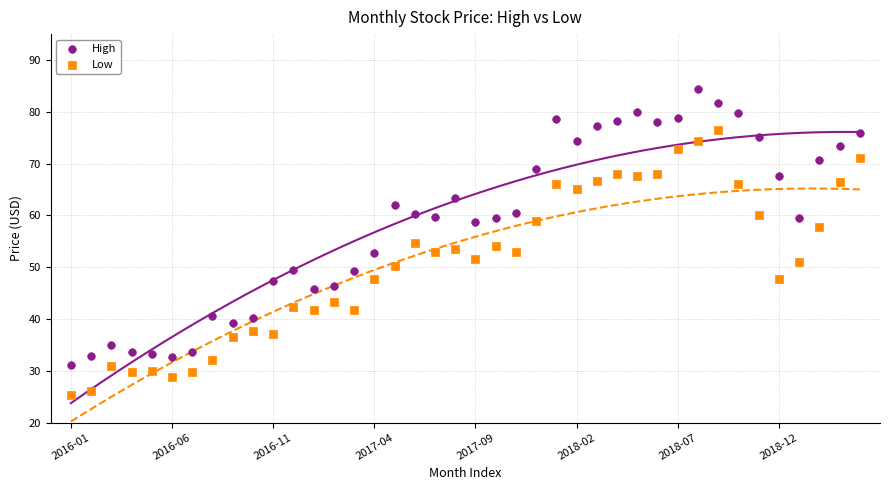

Which series contains the highest Y value?

High